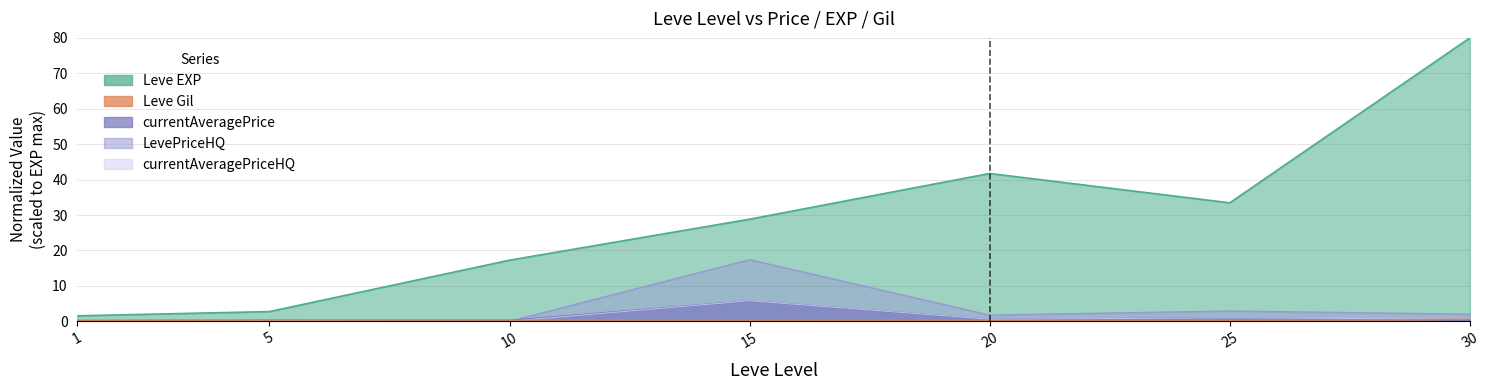

Between 5 and 10, which series saw the biggest shift?

Leve EXP